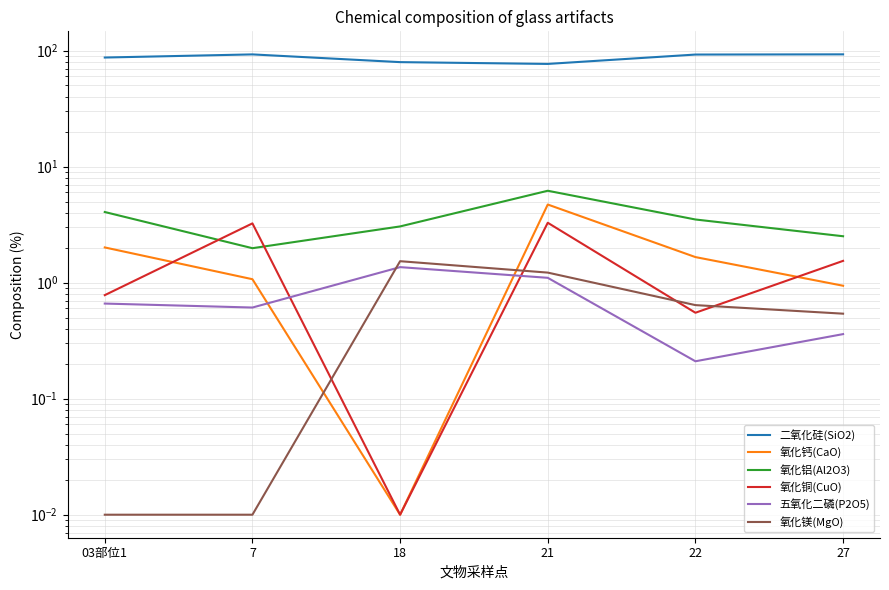

The 氧化镁(MgO) series shows 0.5 at 27. True or false?

True